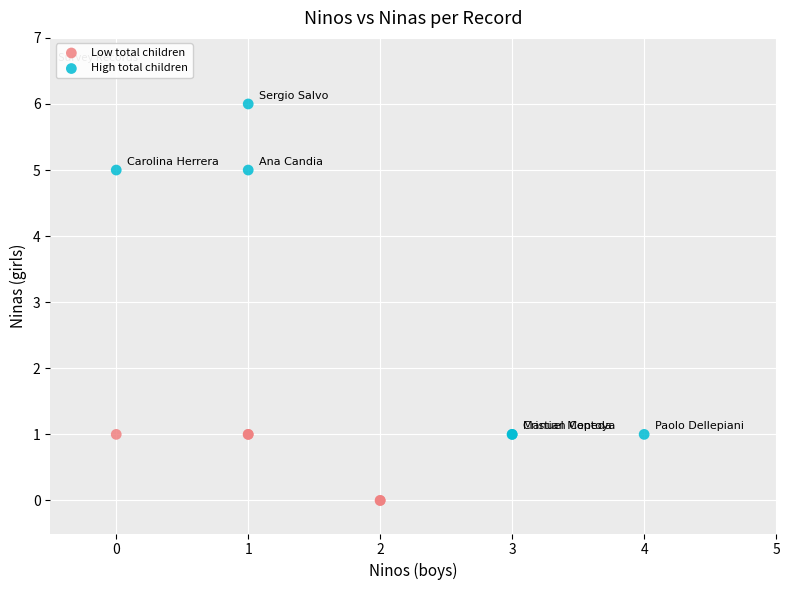

Which series has the widest spread of Y values?

High total children